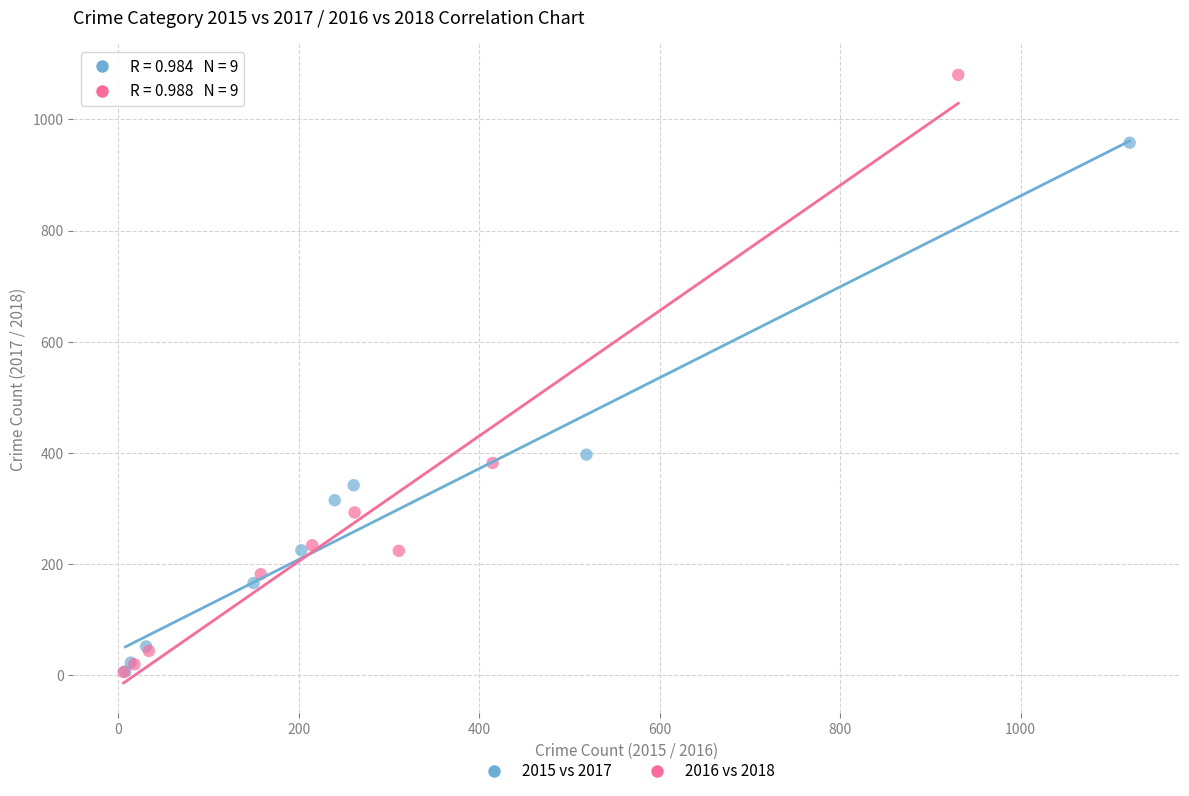

What are all the series names shown in the legend?

2015 vs 2017, 2016 vs 2018